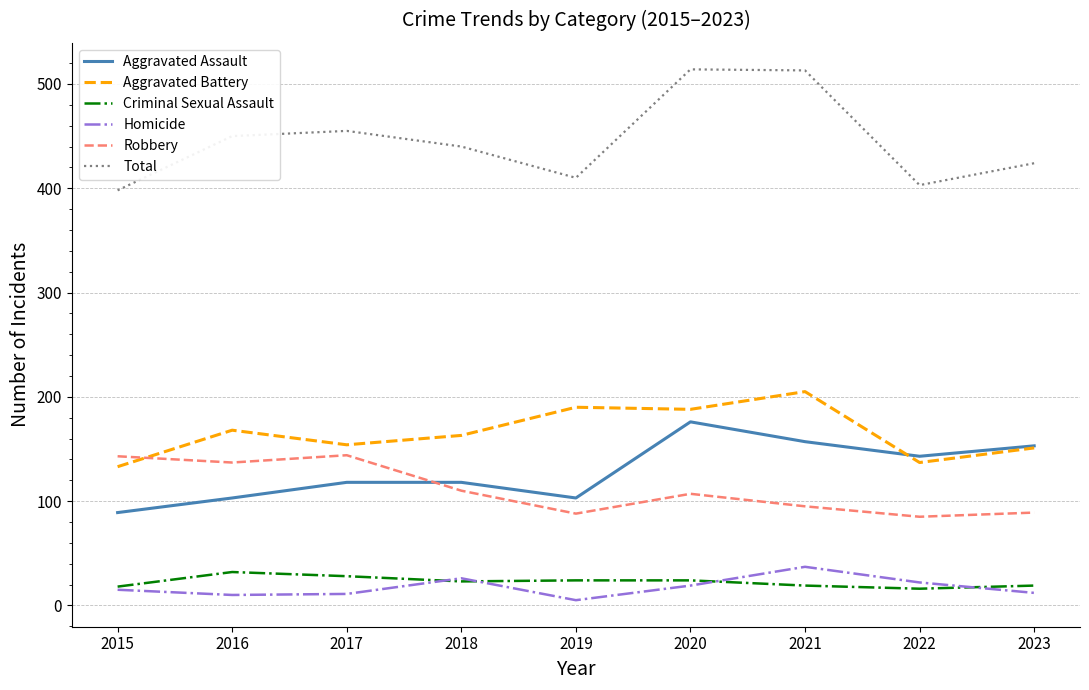

True or false: Criminal Sexual Assault has a value of 57 at 2016.

False